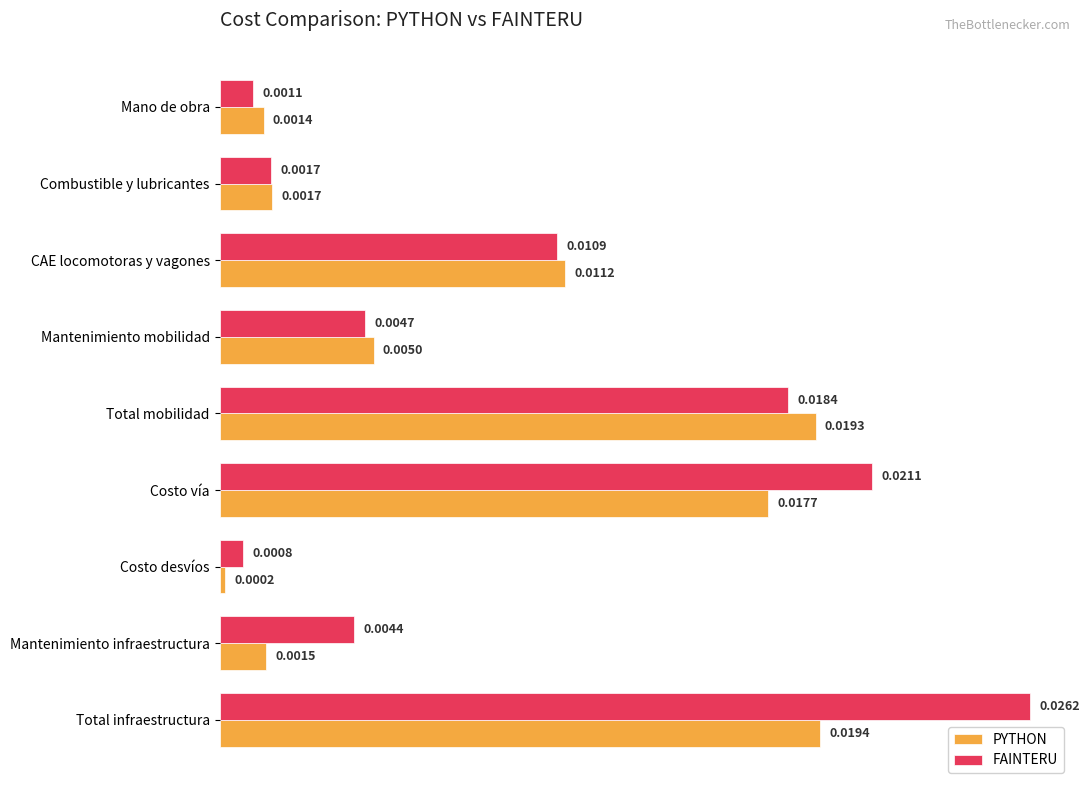

Between Combustible y lubricantes and Mantenimiento infraestructura, which series saw the biggest shift?

FAINTERU